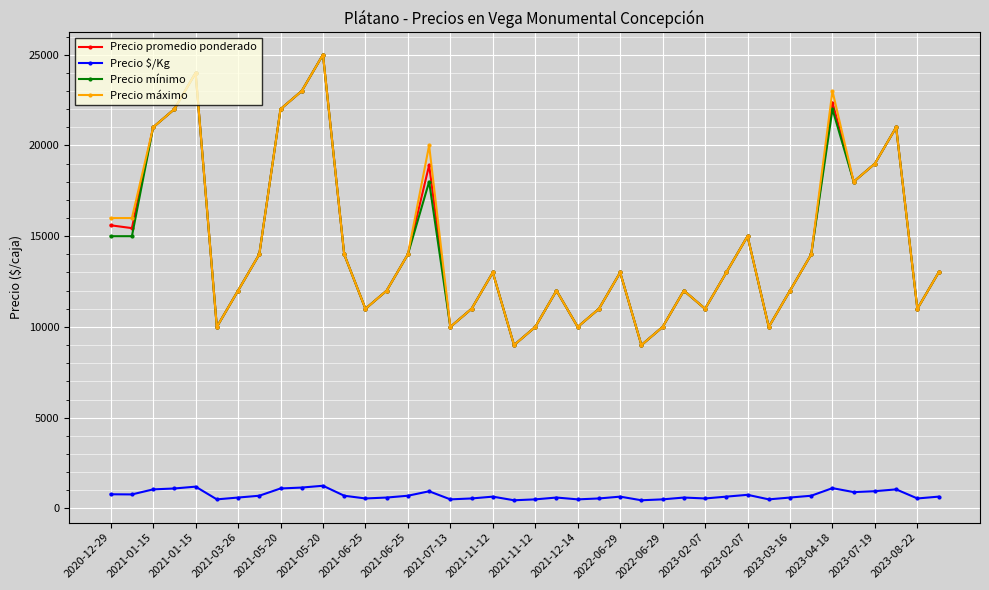

What is the highest value of the Precio máximo series?

25000